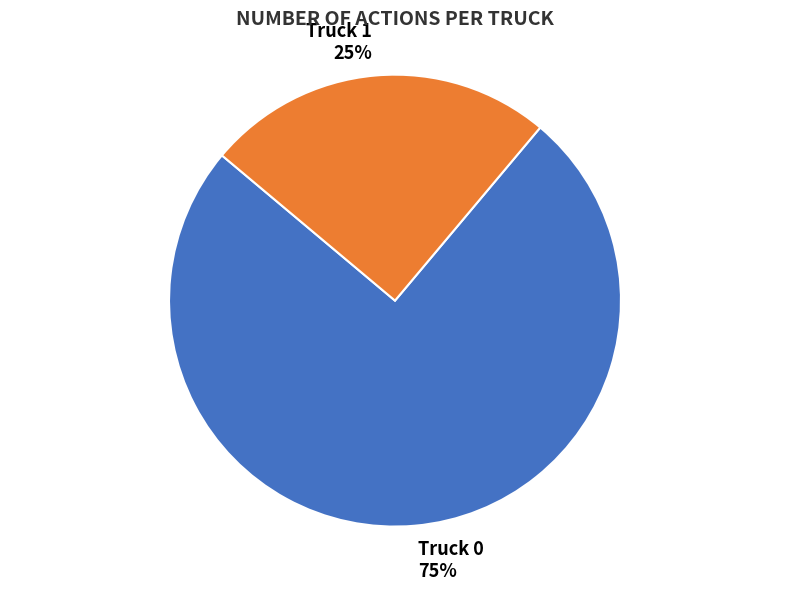

True or false: Truck 0 accounts for 69% of the total.

False